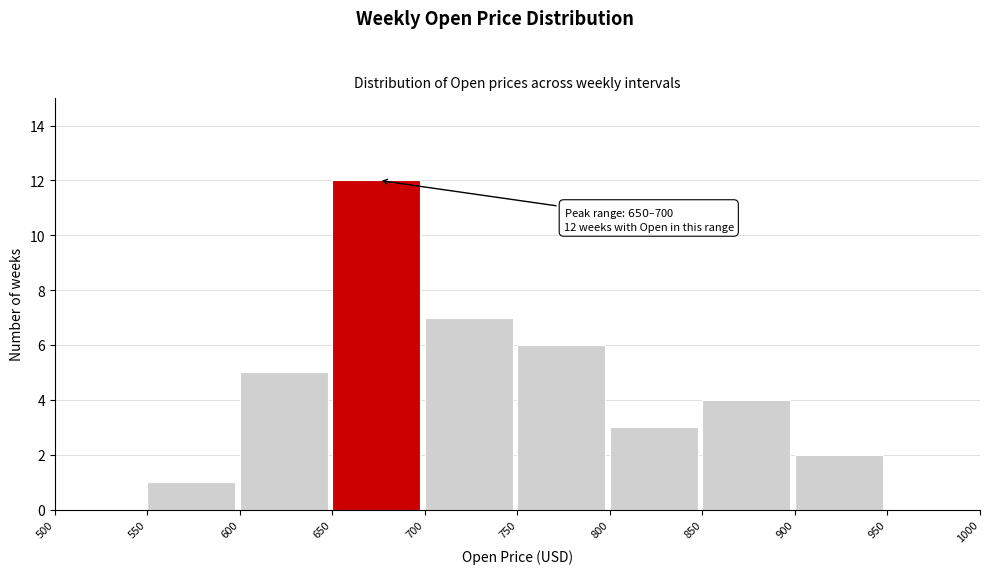

Which range on the x-axis has the tallest bar?

650 to 700